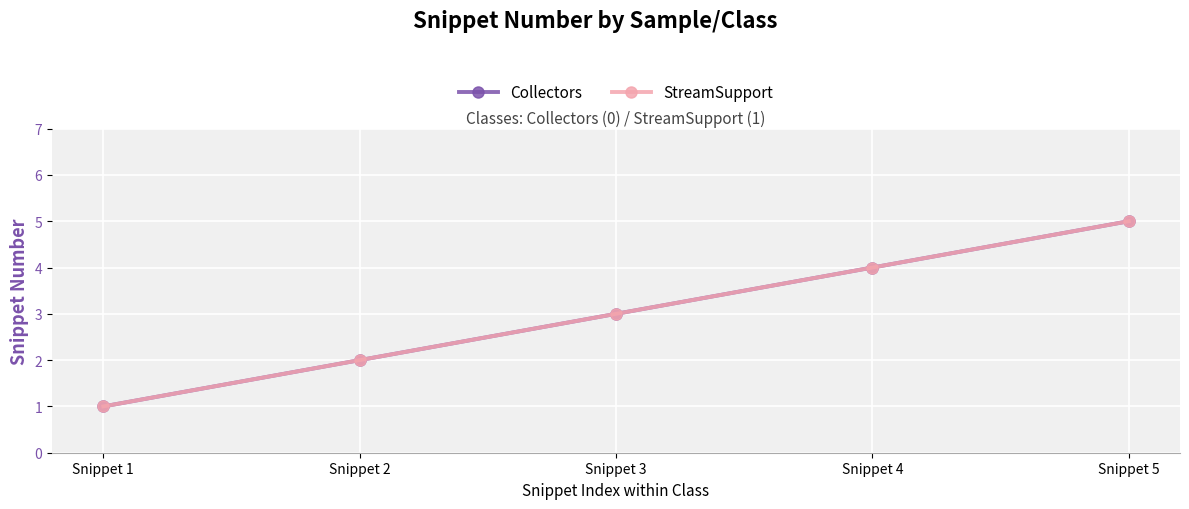

Is this an area chart (filled region under the line)?

No